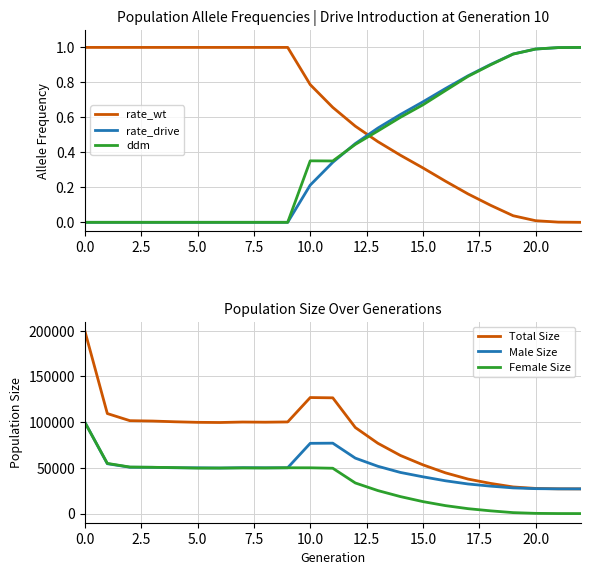

How many intersections are there between rate_wt and rate_drive?

1